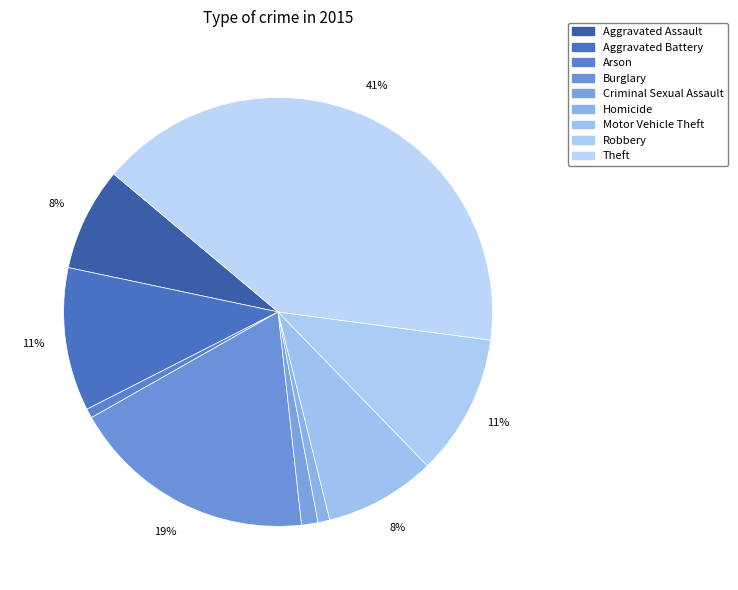

How many slices are in this pie chart?

9